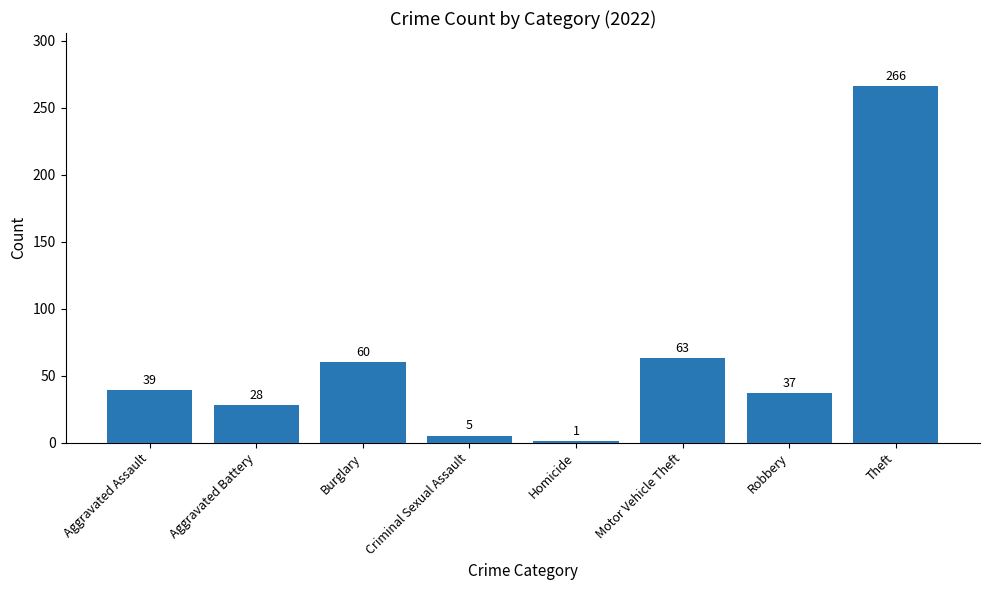

How many data points are less than 39?

4